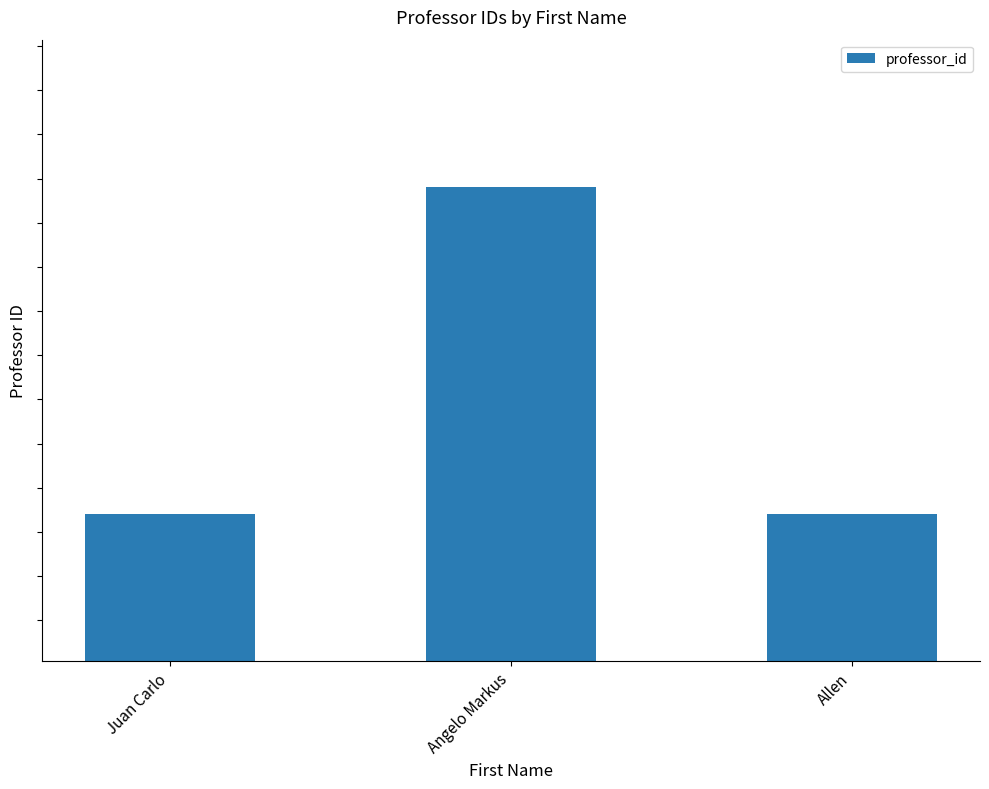

True or false: the data shows 201122222 at Angelo Markus.

True